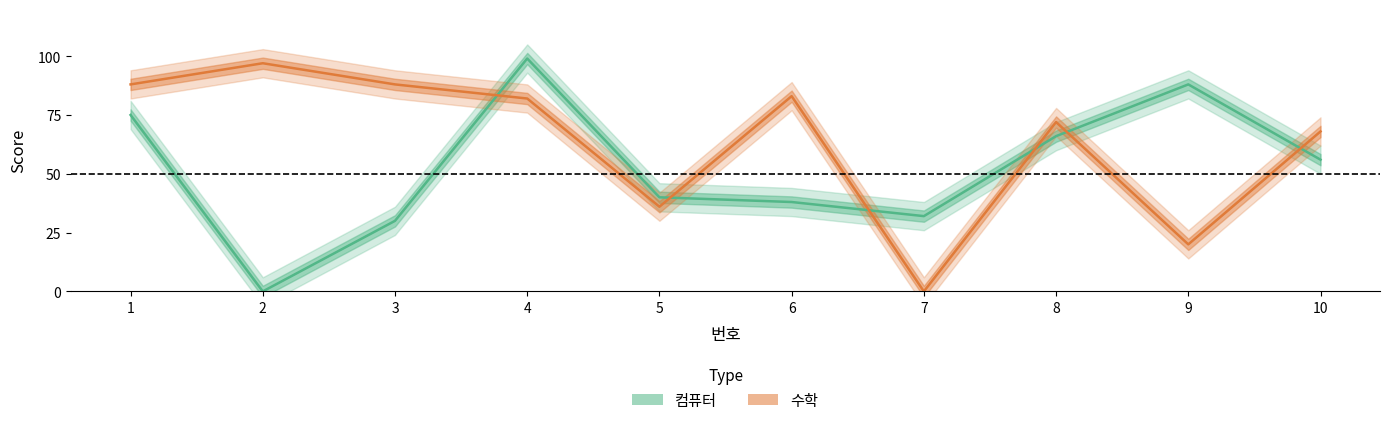

Where is 수학 nearest to the value 48?

5